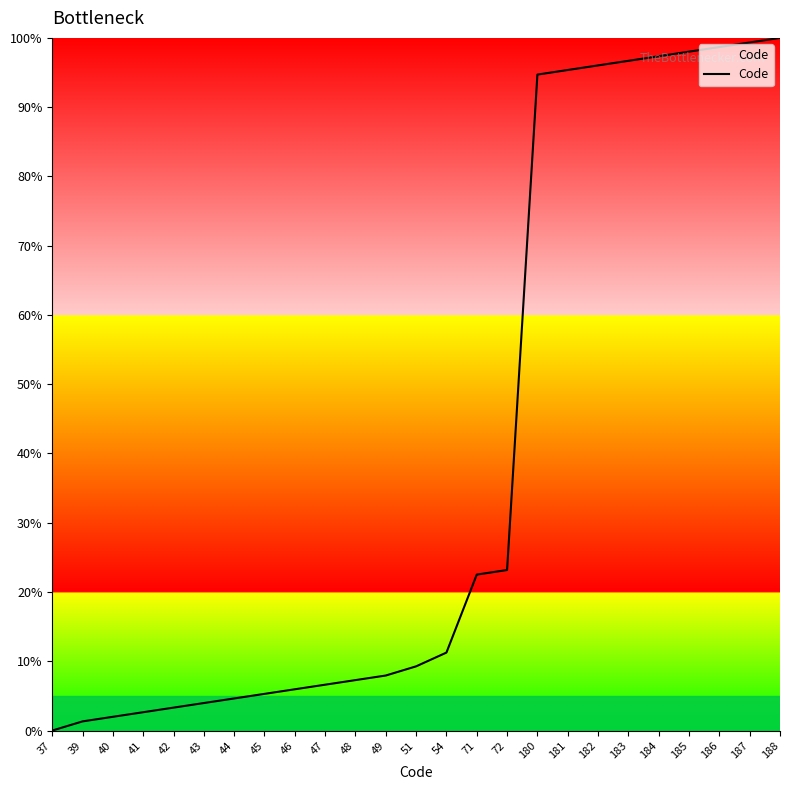

Is this an area chart (filled region under the line)?

No